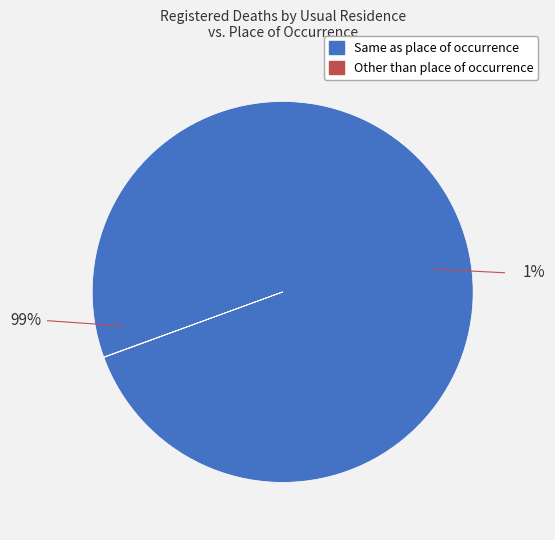

How many slices are in this pie chart?

2